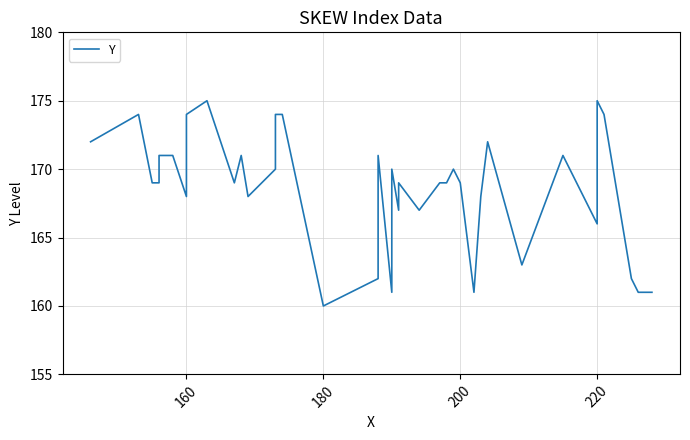

Reading right to left, extract all data points from this chart.

161	161	162	174	175	171	166	171	163	172	168	161	169	170	169	169	167	169	167	170	161	171	163	162	160	174	174	170	168	171	169	175	174	168	171	171	169	169	174	172